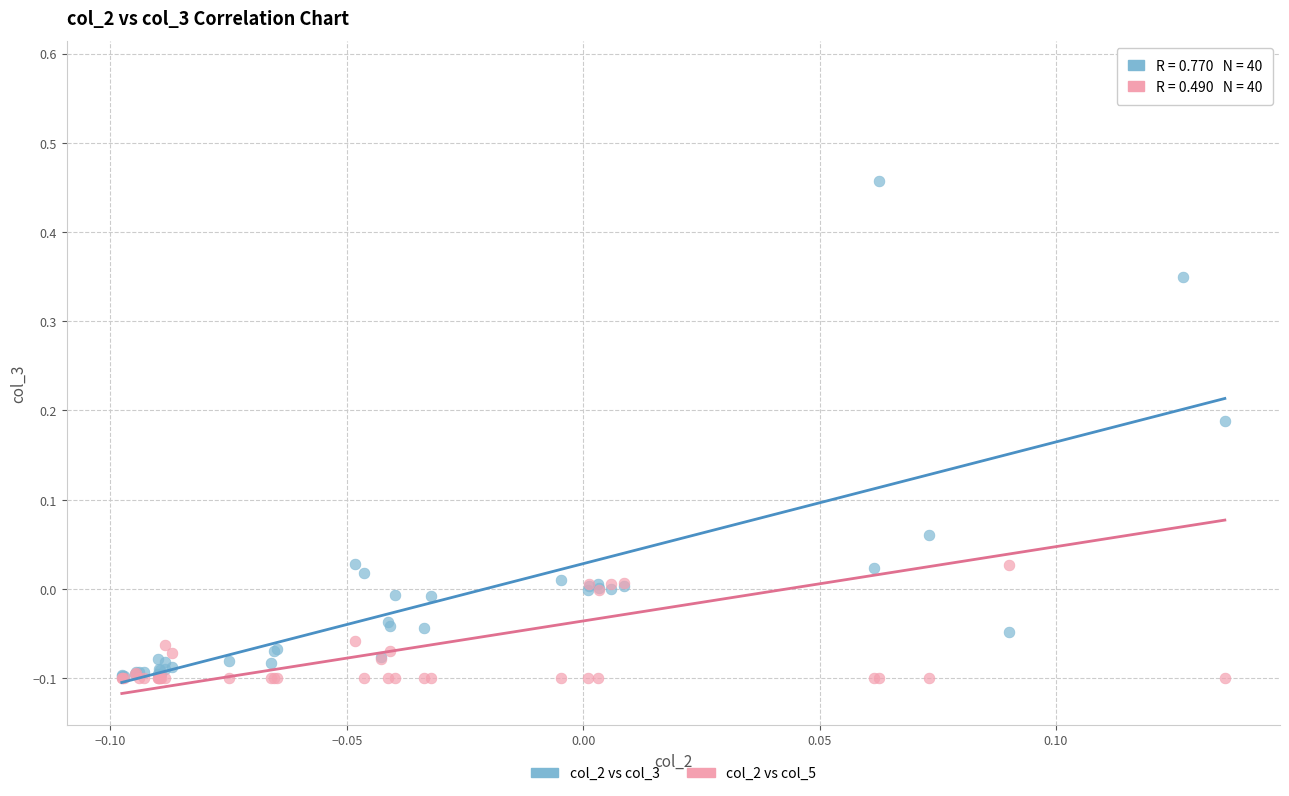

What are all the series names shown in the legend?

col_2 vs col_3, col_2 vs col_5